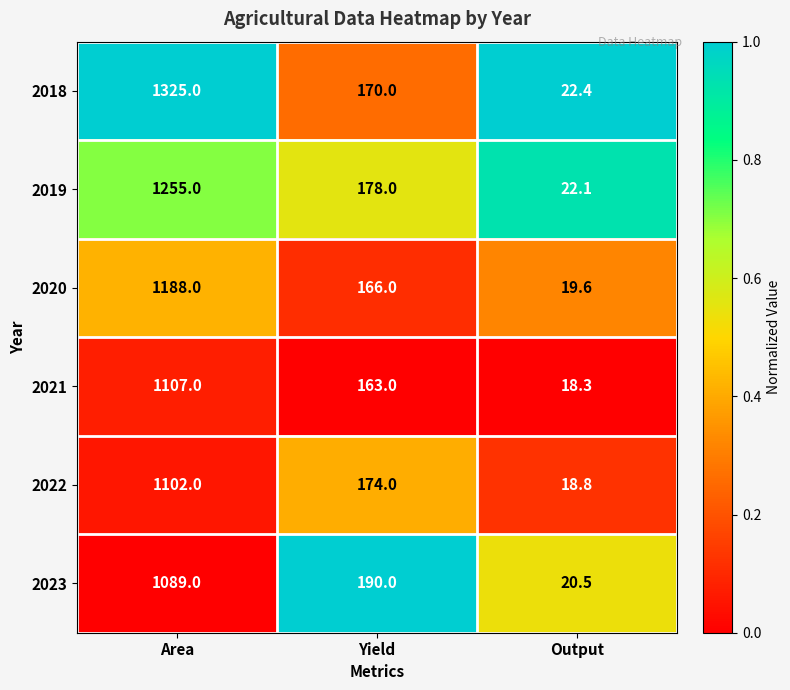

Where is 2020 nearest to the value 603?

Yield